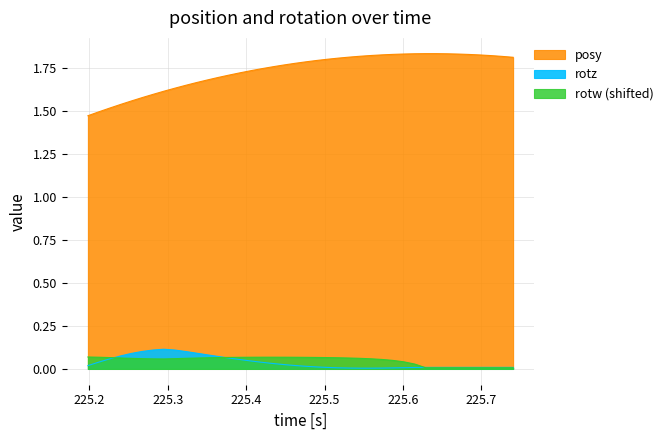

Which series has the largest total across all categories?

posy